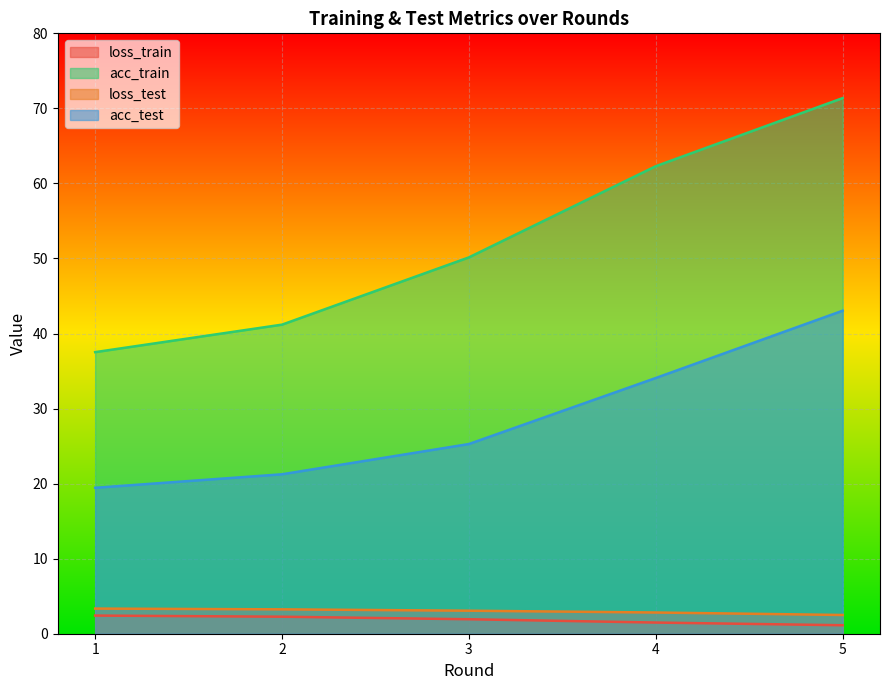

True or false: loss_test and loss_train cross at least once.

False